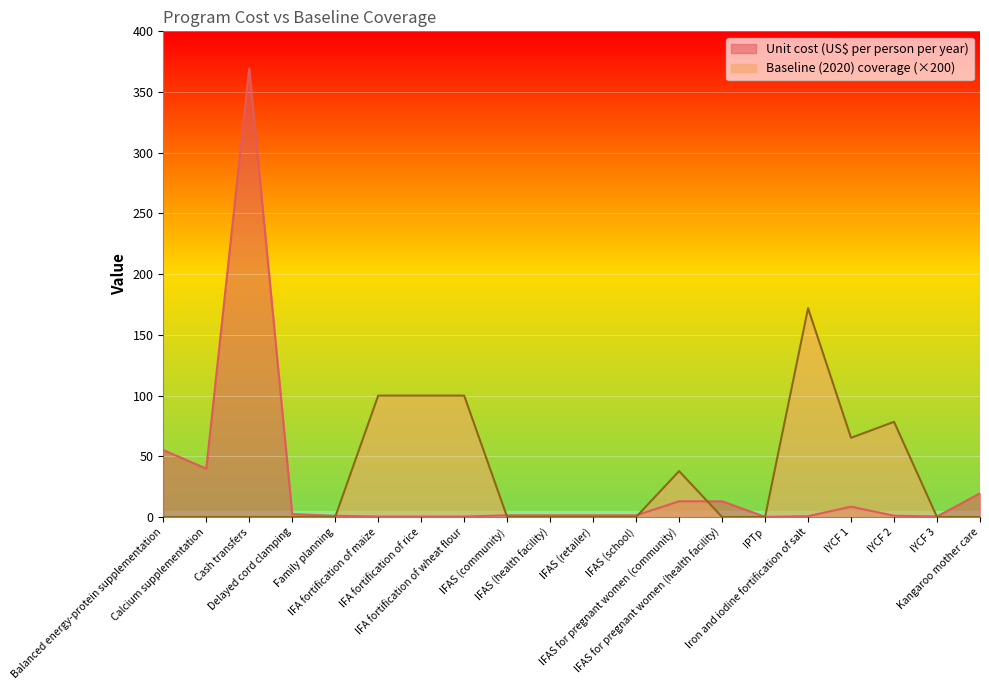

What is the value of the Unit cost (US$ per person per year) point at the 9th from the left?

1.4